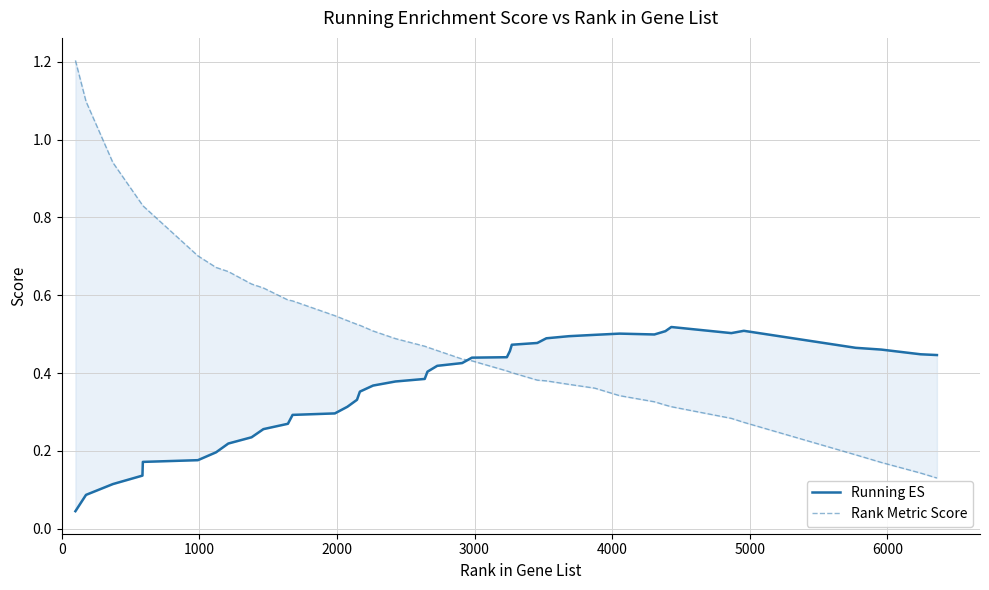

Reading left to right, what are all the values shown in this chart?

Running ES: 0.0	0.1	0.1	0.1	0.2	0.2	0.2	0.2	0.2	0.3	0.3	0.3	0.3	0.3	0.3	0.4	0.4	0.4	0.4	0.4	0.4	0.4	0.4	0.4	0.5	0.5	0.5	0.5	0.5	0.5	0.5	0.5	0.5	0.5	0.5	0.5	0.5	0.5	0.4	0.4
Rank Metric Score: 1.2	1.1	0.9	0.8	0.8	0.7	0.7	0.7	0.6	0.6	0.6	0.6	0.5	0.5	0.5	0.5	0.5	0.5	0.5	0.5	0.5	0.4	0.4	0.4	0.4	0.4	0.4	0.4	0.4	0.4	0.3	0.3	0.3	0.3	0.3	0.3	0.2	0.2	0.1	0.1